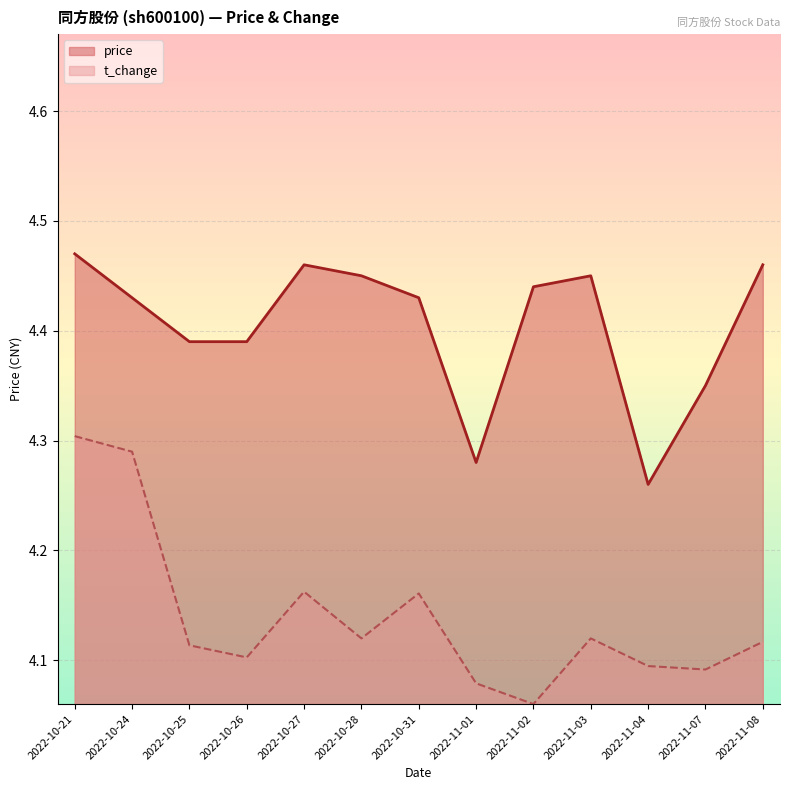

List the series in order of their peak value, lowest first.

t_change, price